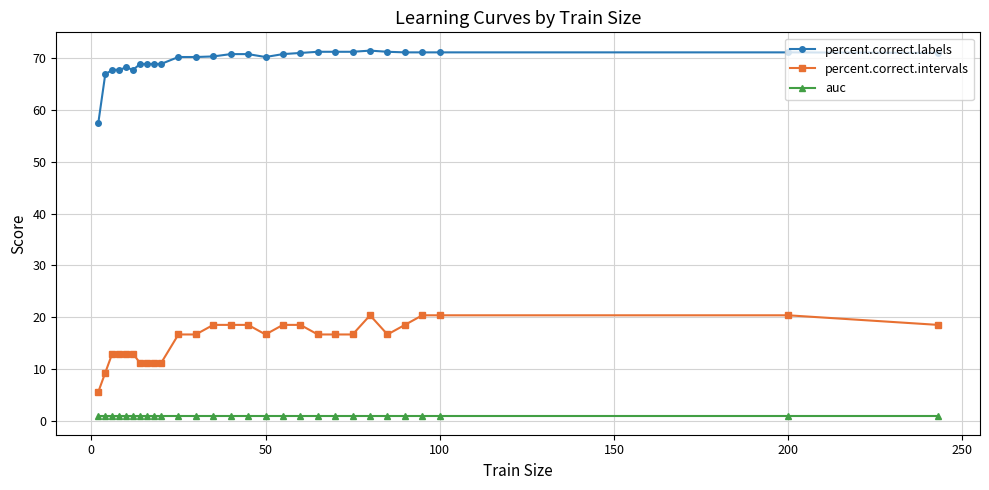

What is the value of the percent.correct.intervals point at the 10th from the left?

11.1